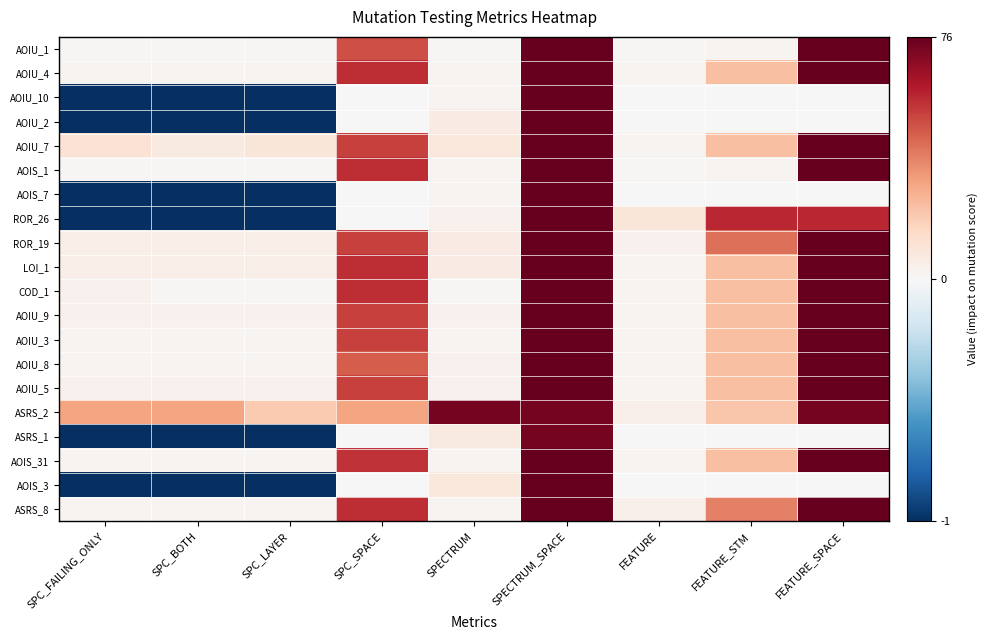

At which category is the sum across all series the highest?

SPECTRUM_SPACE